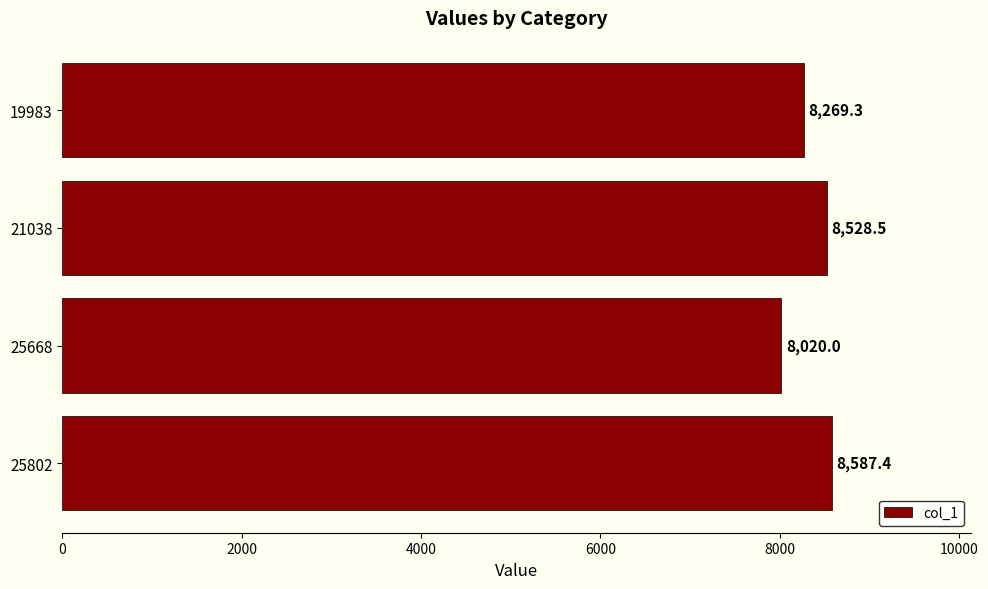

What is the minimum value shown in the chart?

8020.0